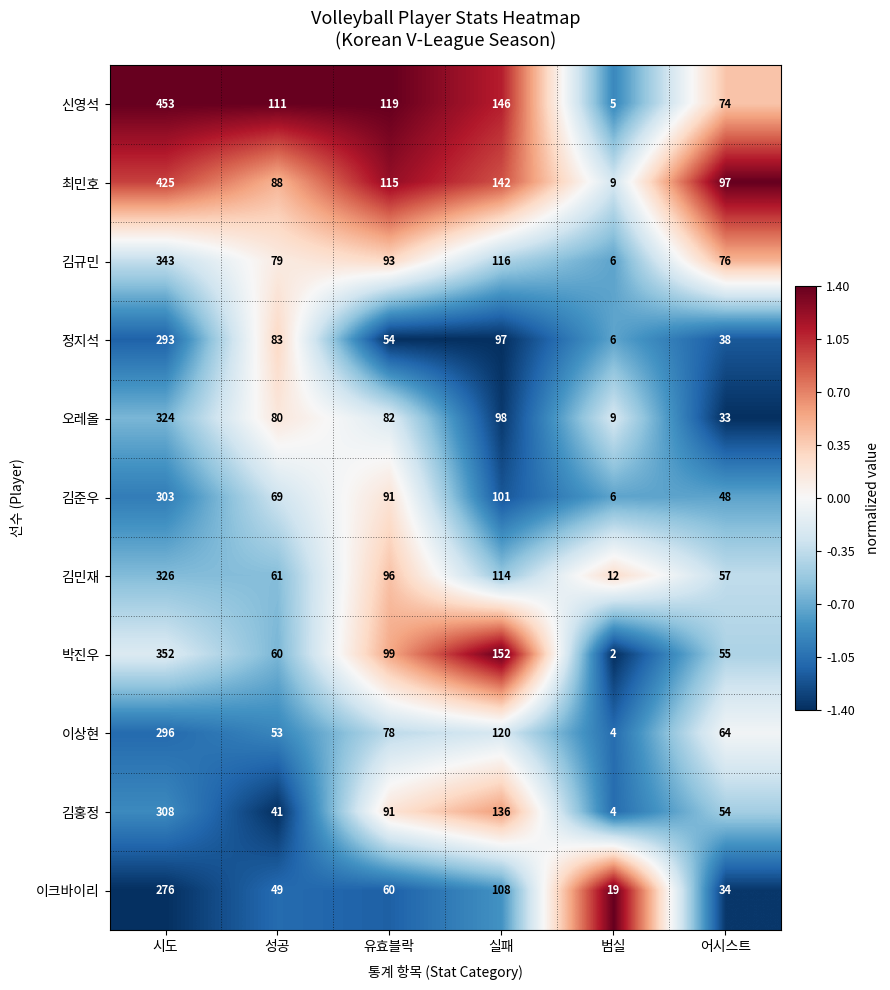

List the series in order of their peak value, highest first.

신영석, 최민호, 박진우, 김규민, 김민재, 오레올, 김홍정, 김준우, 이상현, 정지석, 이크바이리